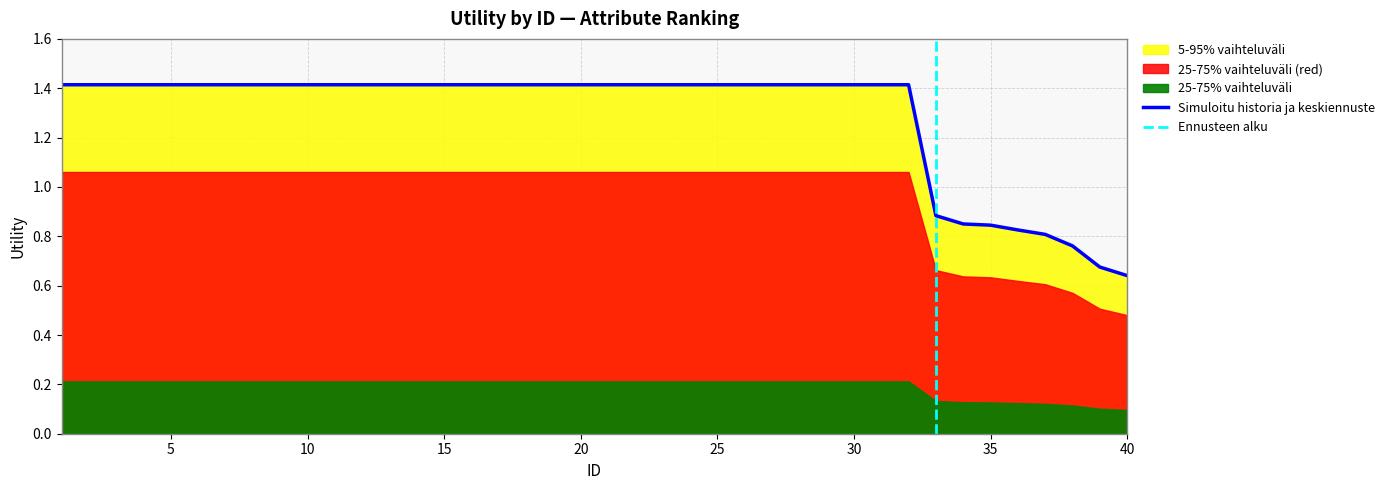

How many data points does each series have?

40